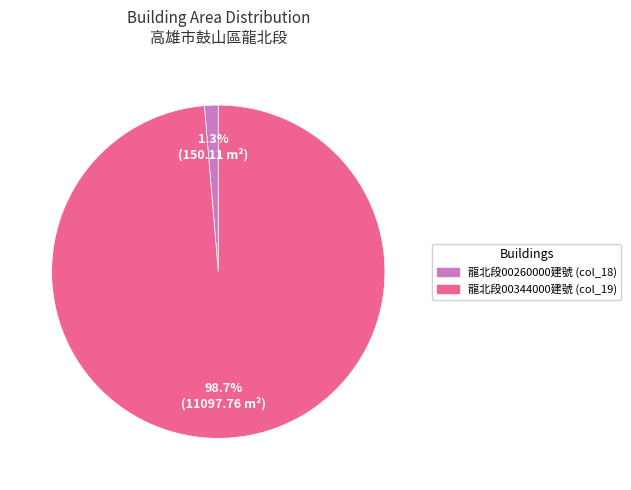

Does any single category account for the majority?

Yes